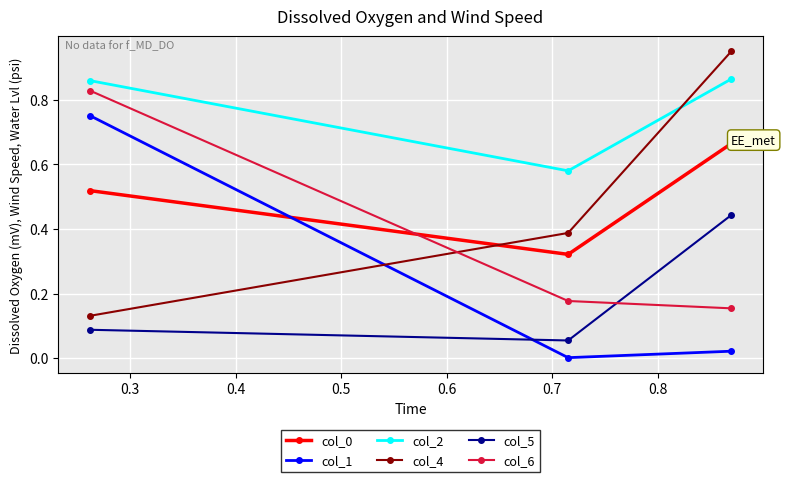

List the series in order of their peak value, lowest first.

col_5, col_0, col_1, col_6, col_2, col_4